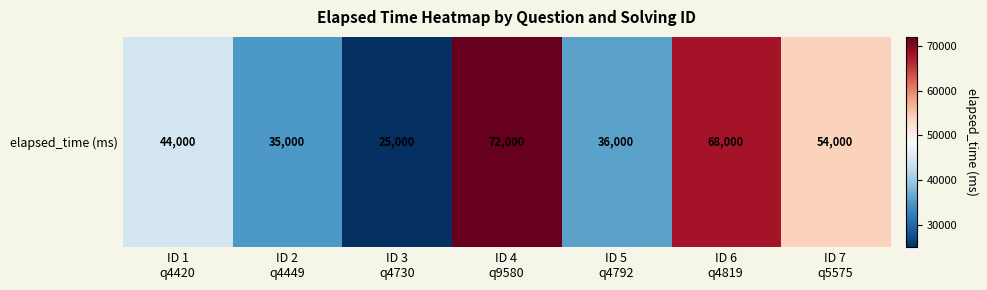

Reading left to right, extract all data points from this chart.

ID 1
q4420=44000	ID 2
q4449=35000	ID 3
q4730=25000	ID 4
q9580=72000	ID 5
q4792=36000	ID 6
q4819=68000	ID 7
q5575=54000